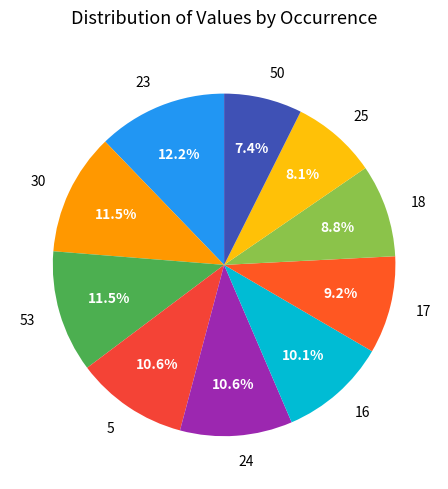

What is the smallest slice in the pie chart?

50